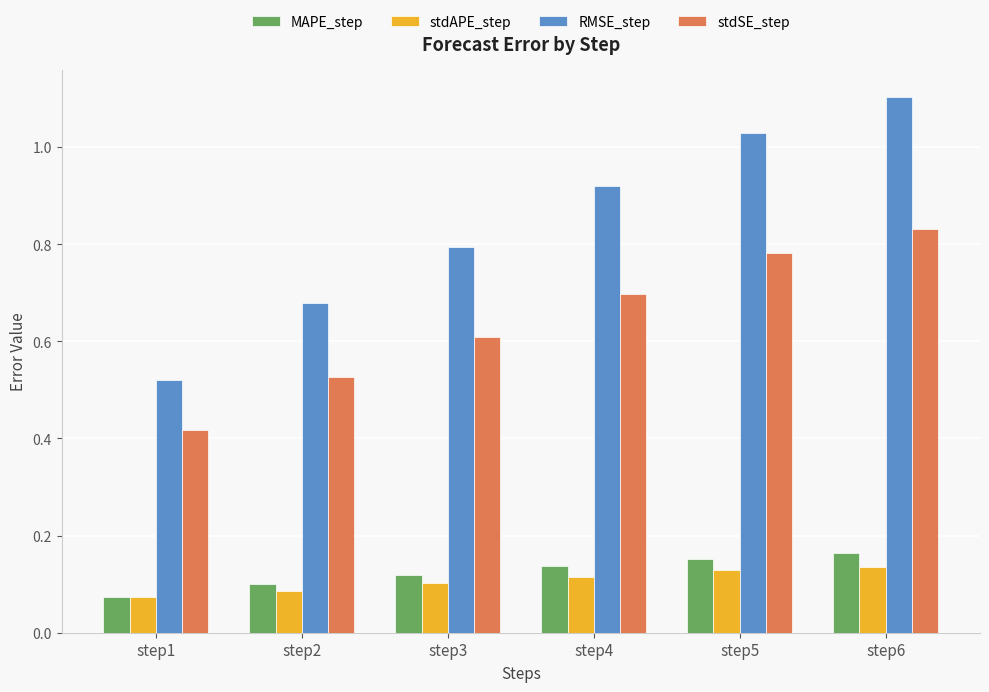

Which category has the lowest value in the RMSE_step series?

step1